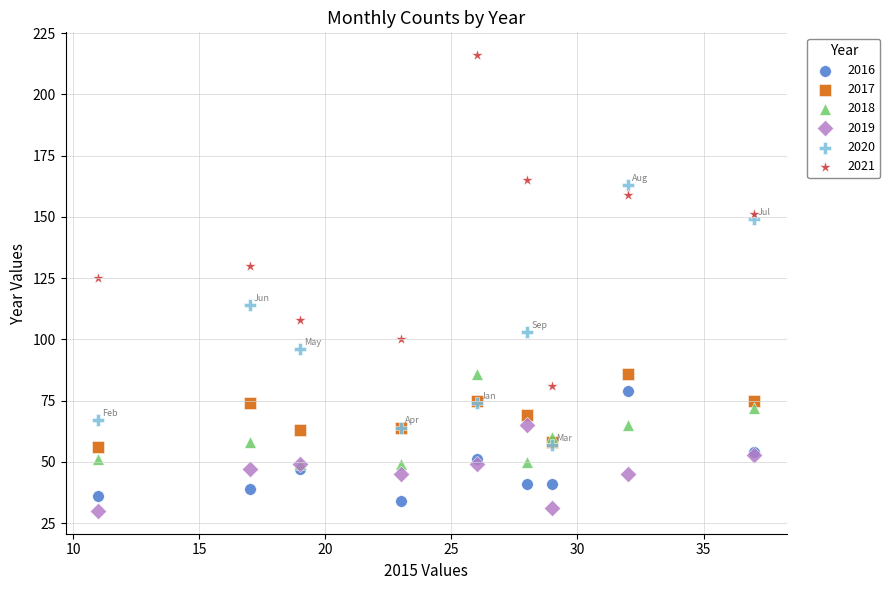

What are all the series names shown in the legend?

2016, 2017, 2018, 2019, 2020, 2021